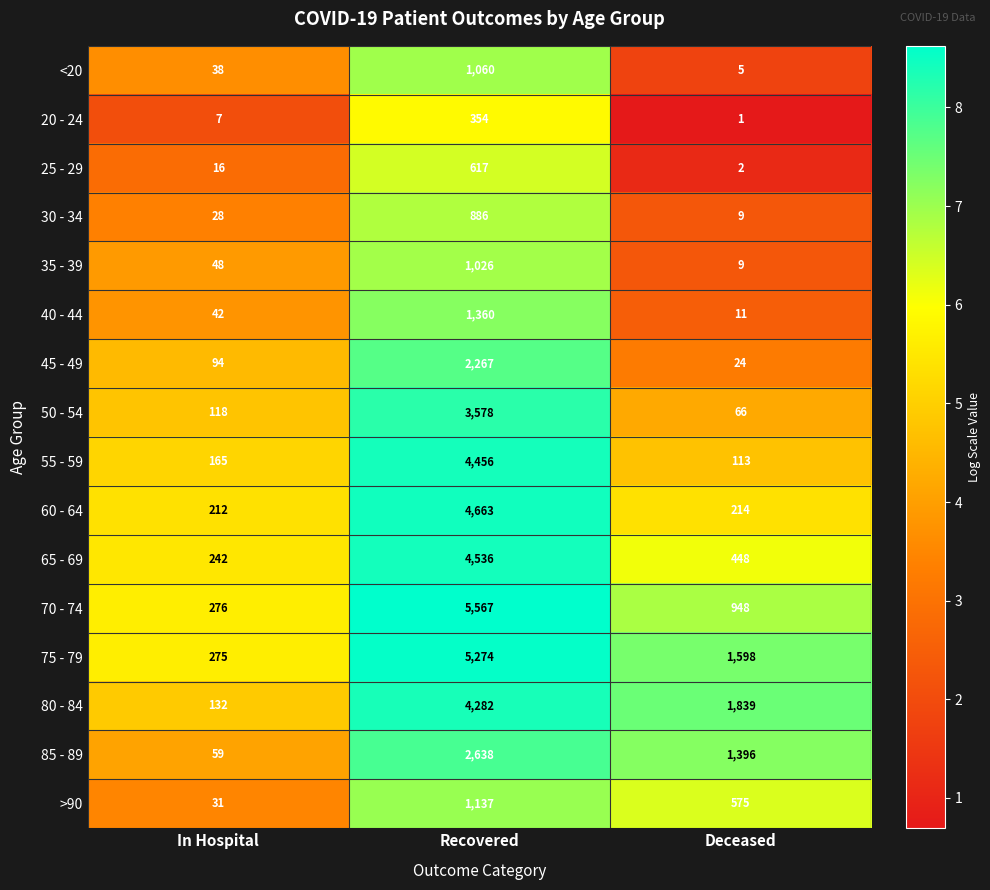

What is the minimum value shown in the chart?

1